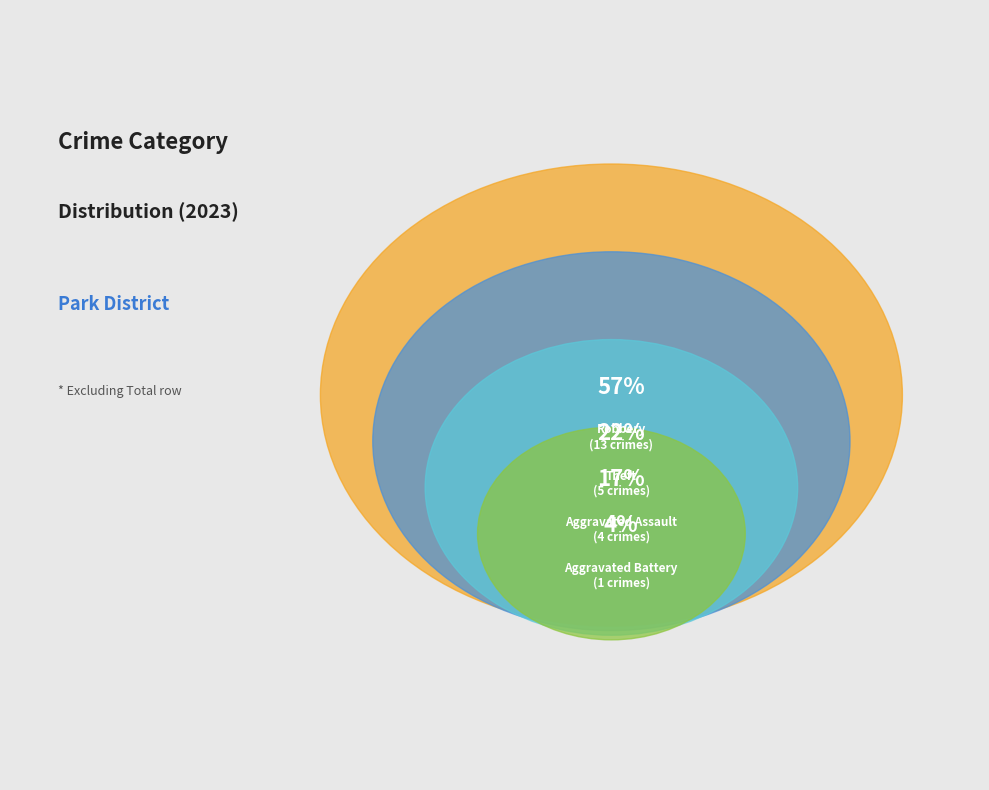

How many slices are in this pie chart?

4